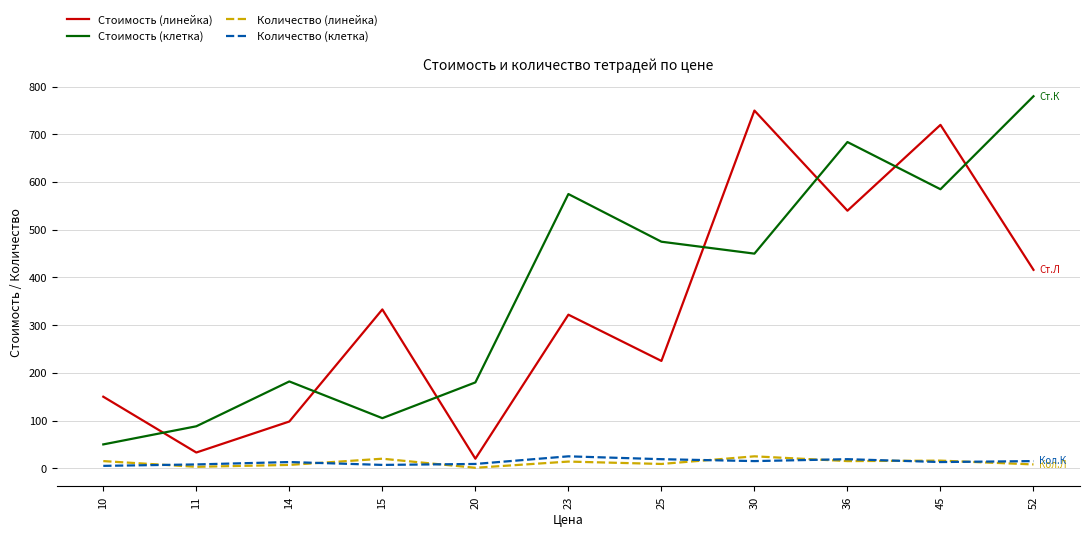

What is the difference between the second highest and second lowest values in the Количество (линейка) series?

17